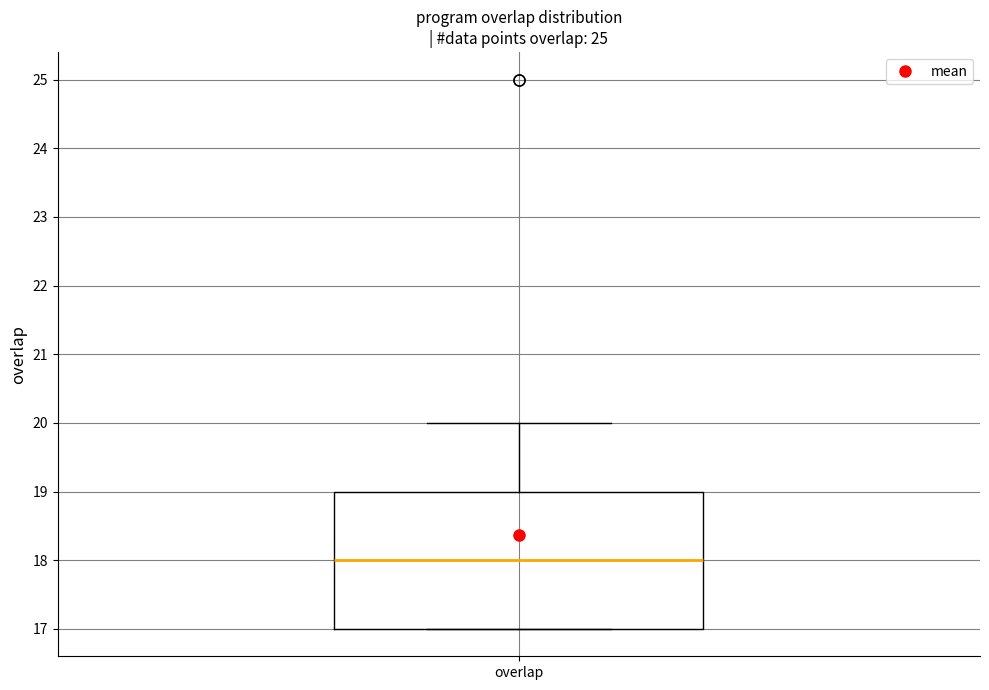

Transcribe this box plot: give where the median line is, the range the box spans, and where the two whiskers end, as read against the y-axis. The values are not printed on the chart, so give them approximately, as read against the axis.

median 18, box 17 to 19, whiskers 17 to 20